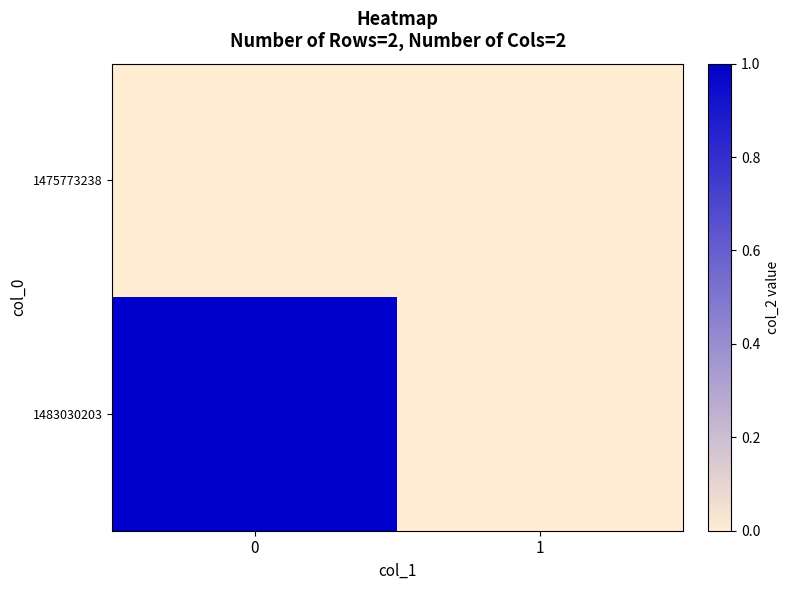

List the series in order of their overall mean, highest first.

1483030203, 1475773238